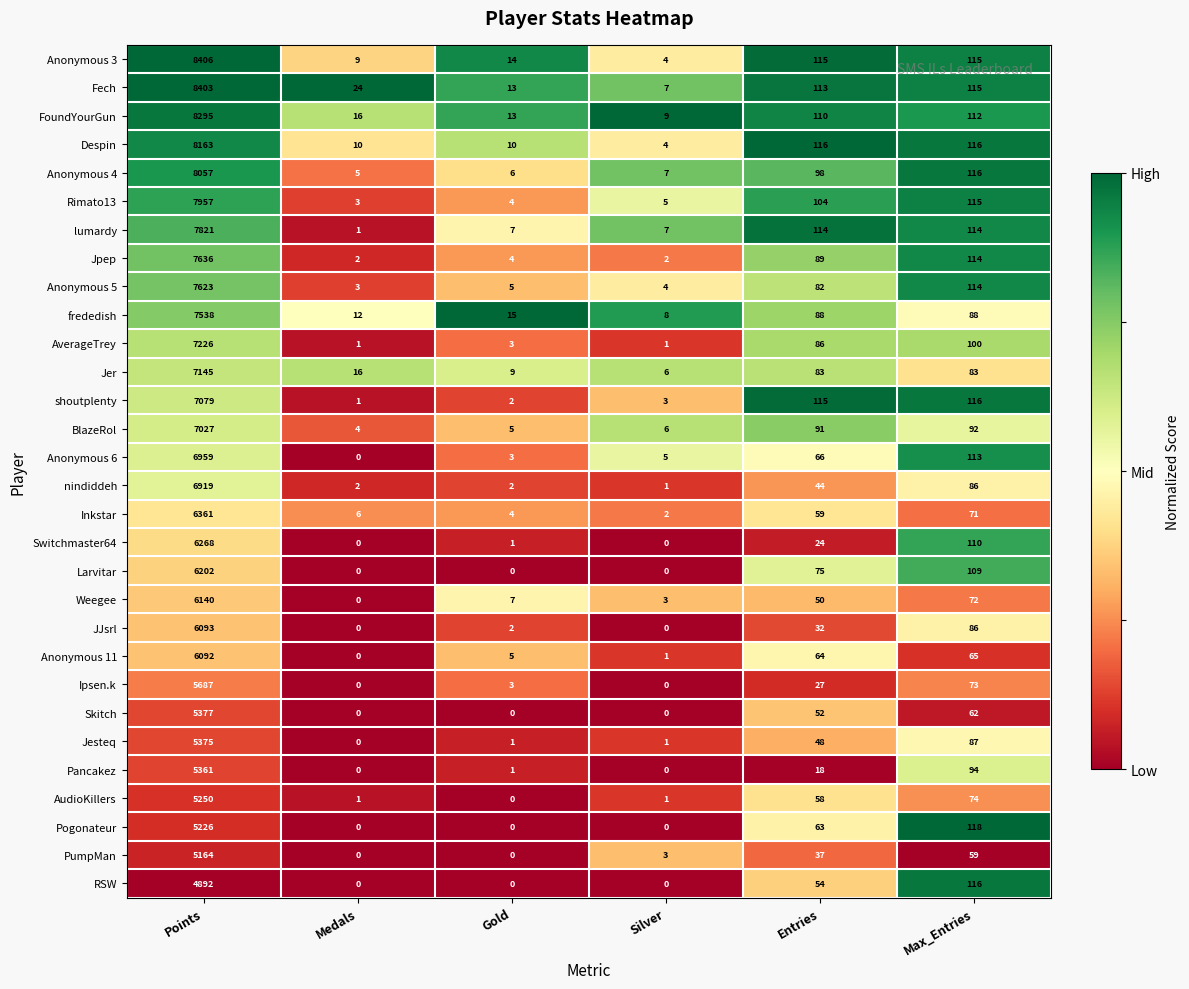

Between Entries and Max_Entries, which series saw the biggest shift?

Switchmaster64